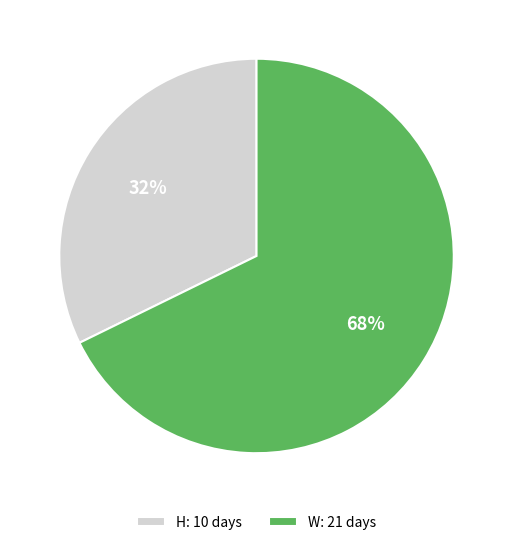

What is the smallest slice in the pie chart?

H